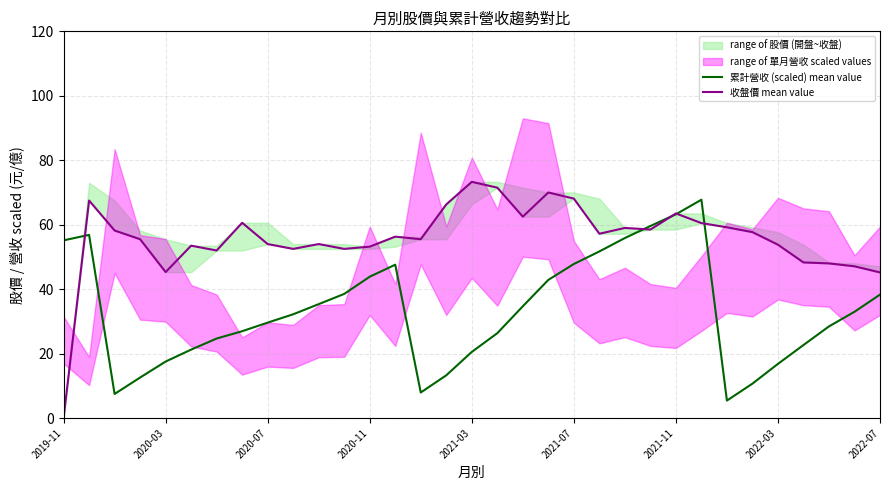

How many data points in 收盤價 mean value are less than 56?

16